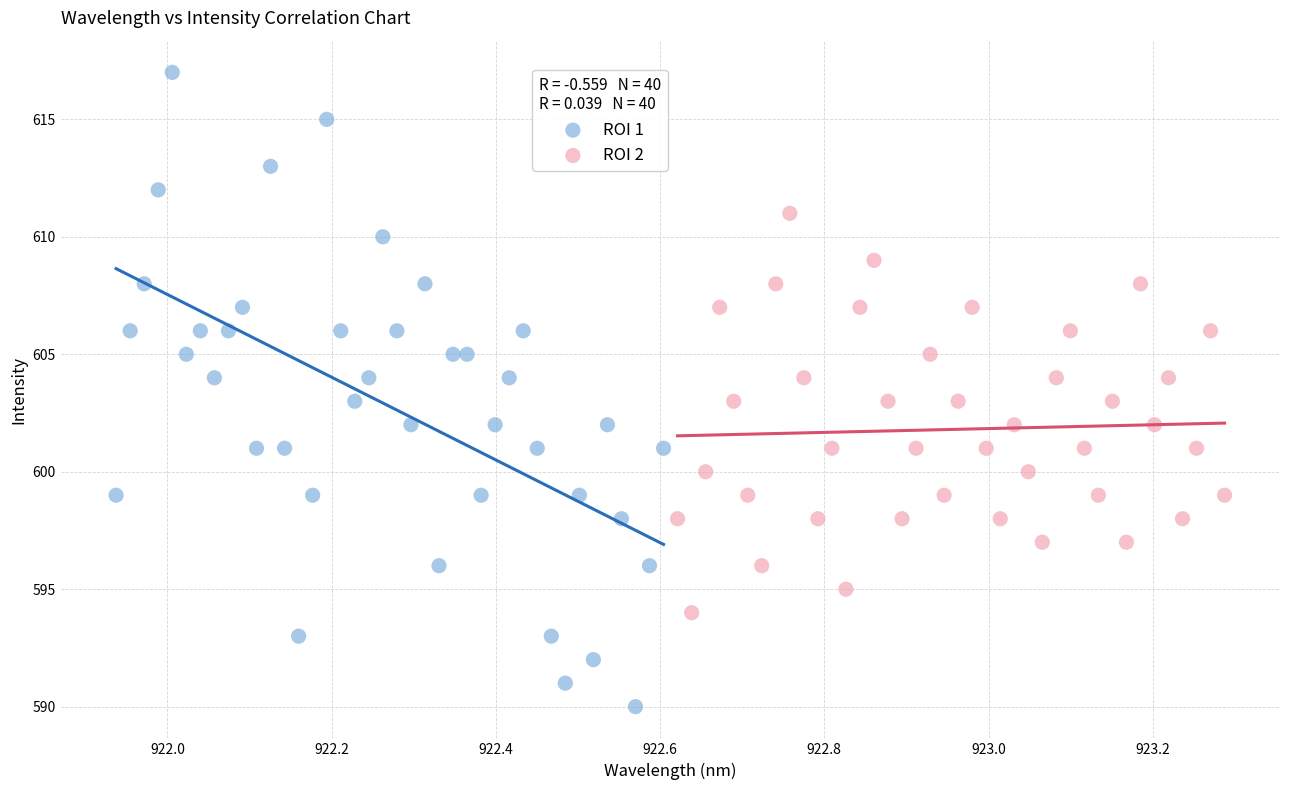

Which series has the widest spread of Y values?

ROI 1